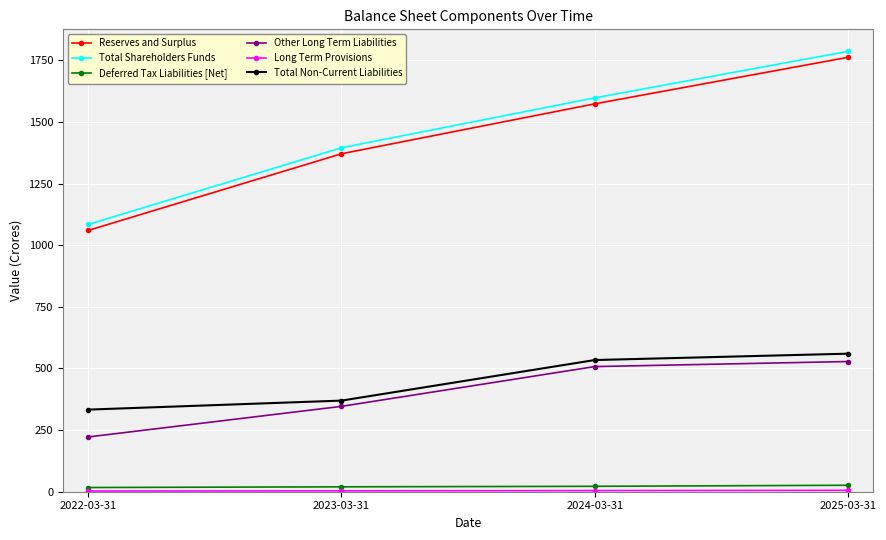

What is the difference between the maximum and second lowest values in the Total Non-Current Liabilities series?

190.3